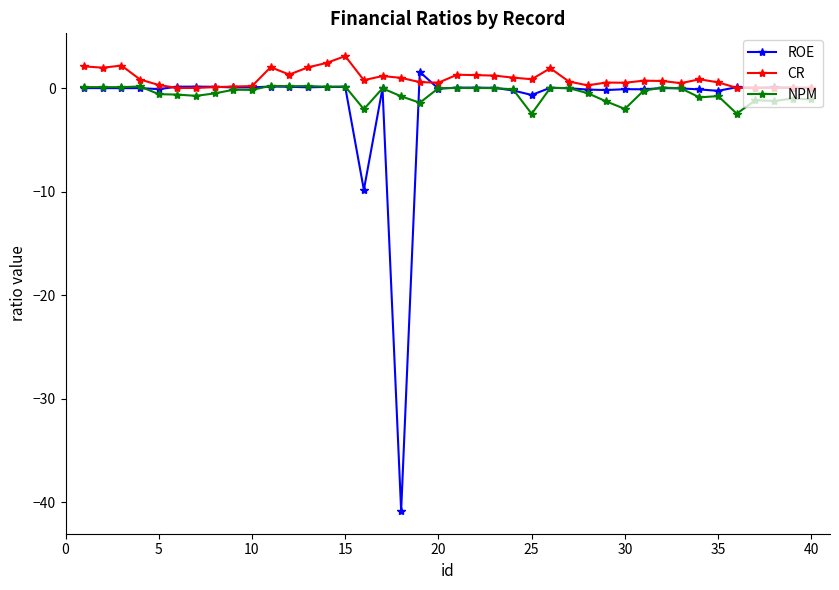

Rank the series by their maximum value, from highest to lowest.

CR, ROE, NPM